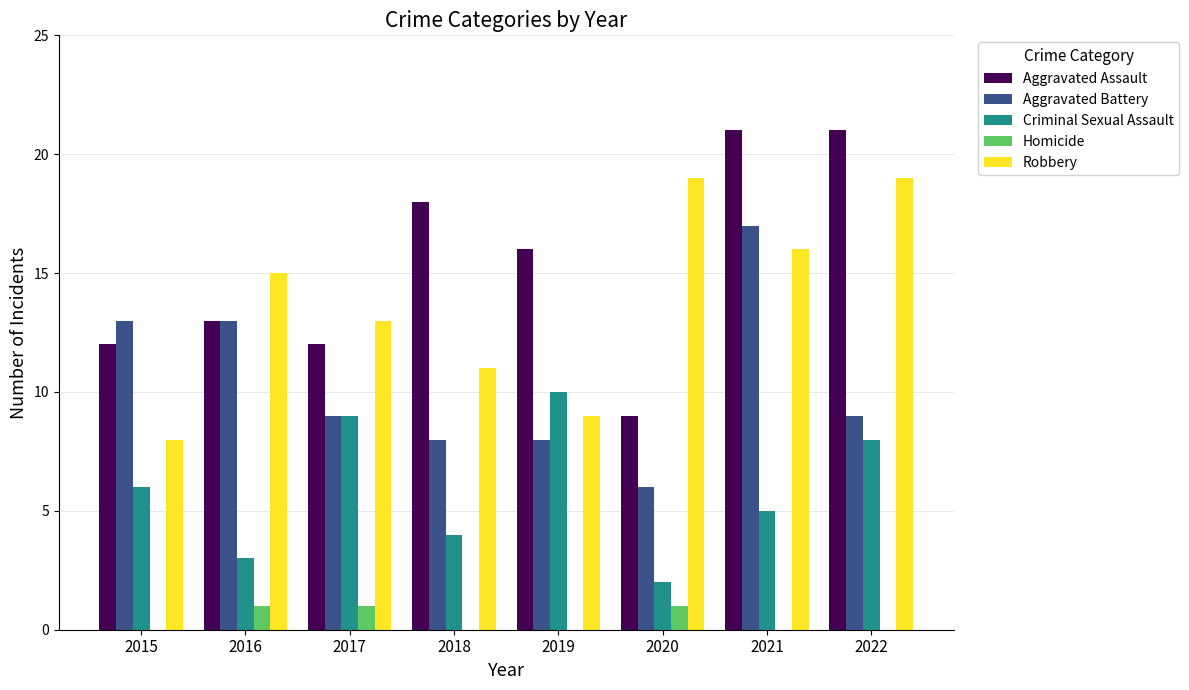

What is the sum of the Aggravated Assault values at 2016 and 2018?

31